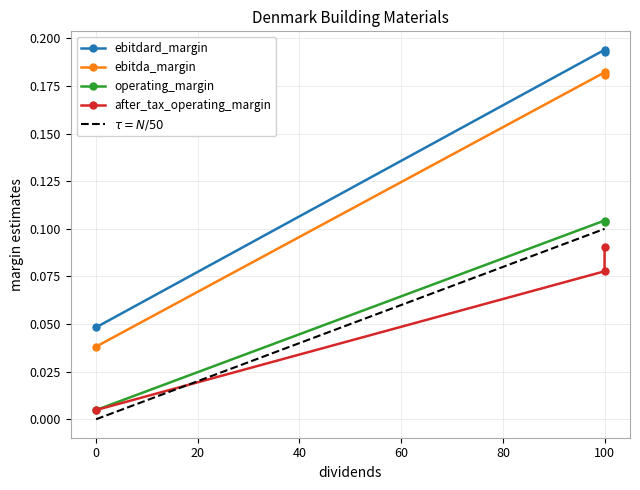

Which series has the largest range (max minus min)?

ebitdard_margin